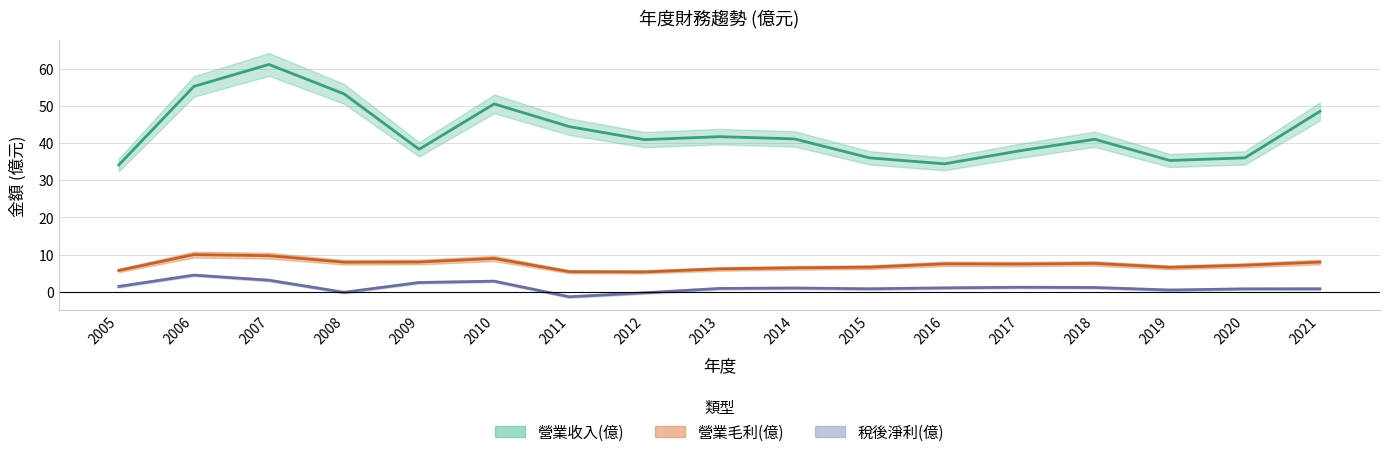

Reading left to right, transcribe all the data shown in this chart.

營業收入(億): 34.1	55.2	61.1	53.2	38.3	50.5	44.4	40.9	41.7	41.1	36.0	34.4	37.9	41.0	35.3	36.0	48.5
營業毛利(億): 5.8	10.0	9.7	8.0	8.0	9.0	5.4	5.4	6.2	6.5	6.6	7.5	7.5	7.6	6.6	7.2	8.0
稅後淨利(億): 1.4	4.5	3.1	-0.1	2.5	2.9	-1.3	-0.3	0.9	1.0	0.8	1.1	1.2	1.2	0.5	0.8	0.8